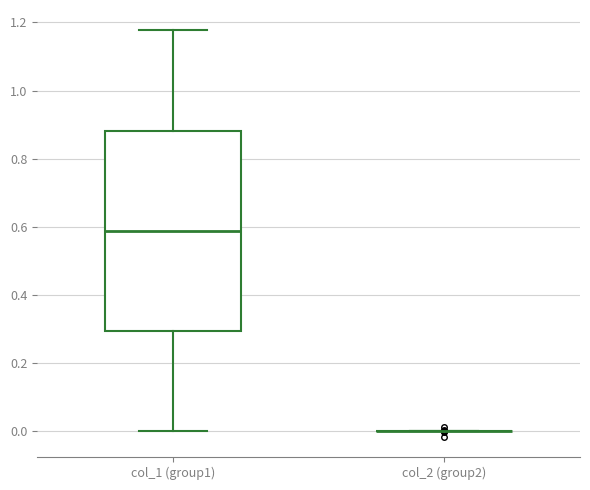

Reading left to right, transcribe this box plot: for each box, give where its median line is, the range the box spans, and where its two whiskers end, as read against the y-axis. The values are not printed on the chart, so give them approximately, as read against the axis.

col_1 (group1): median 0.58, box 0.30 to 0.88, whiskers 0.00 to 1.18
col_2 (group2): box collapsed to a line at 0.00, whiskers 0.00 to 0.00